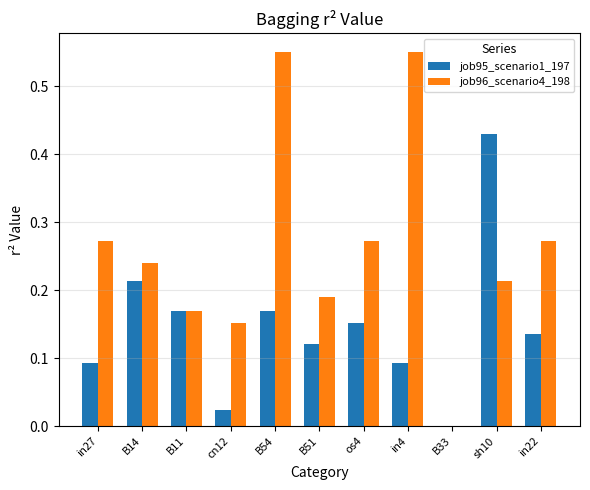

Which series has the largest total across all categories?

job96_scenario4_198